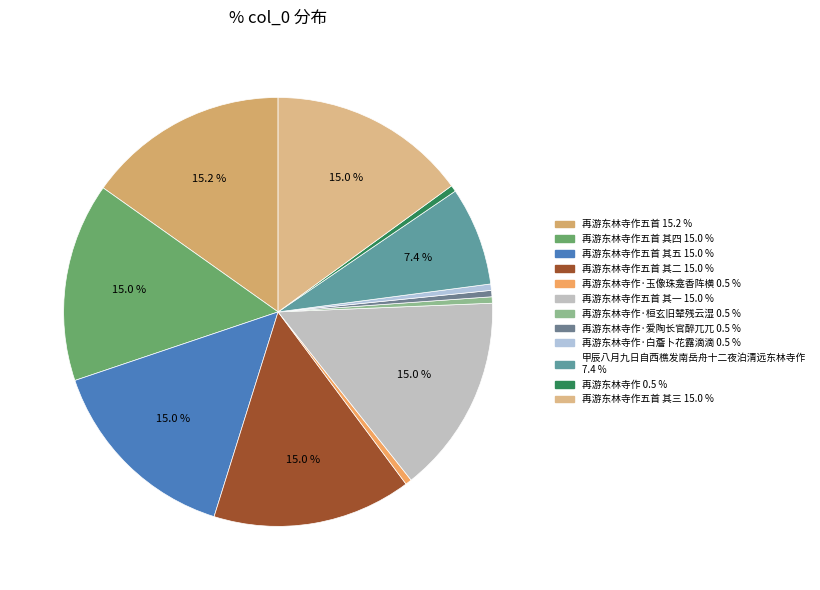

Count the number of slices in the pie.

12